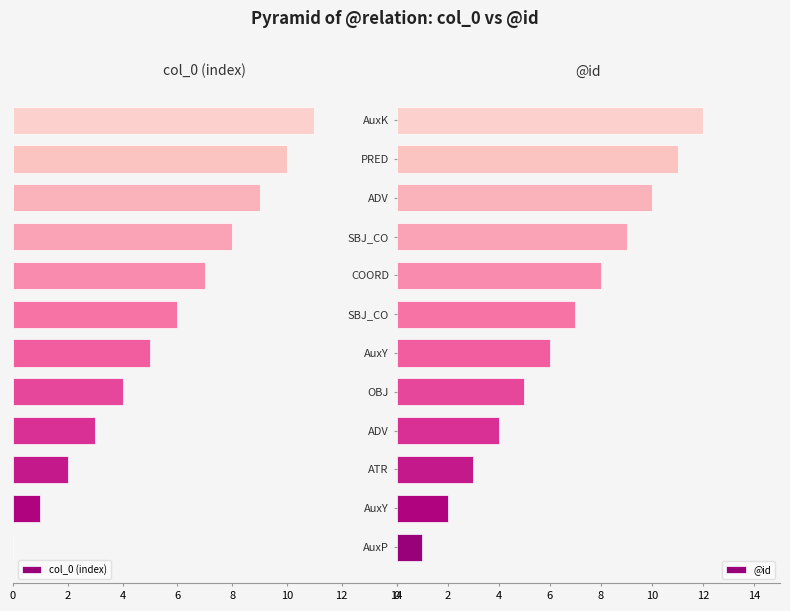

What is the label of the 9th bar from the left?

SBJ_CO